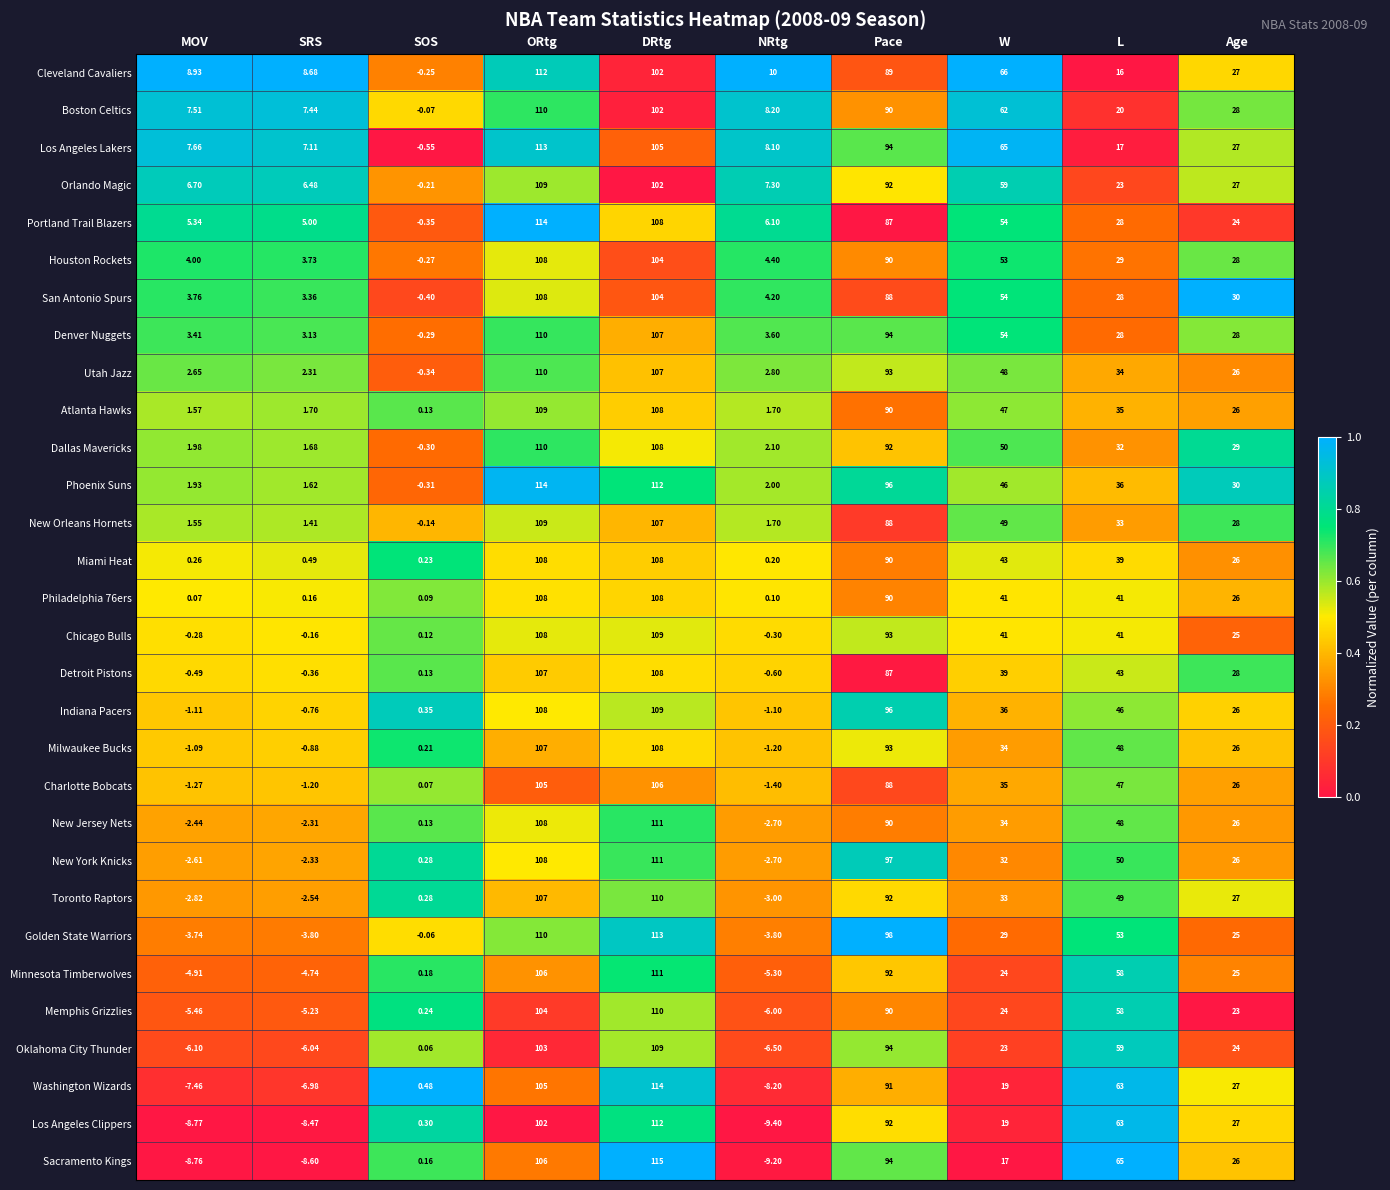

At MOV, list the series in order from smallest to largest.

Los Angeles Clippers, Sacramento Kings, Washington Wizards, Oklahoma City Thunder, Memphis Grizzlies, Minnesota Timberwolves, Golden State Warriors, Toronto Raptors, New York Knicks, New Jersey Nets, Charlotte Bobcats, Indiana Pacers, Milwaukee Bucks, Detroit Pistons, Chicago Bulls, Philadelphia 76ers, Miami Heat, New Orleans Hornets, Atlanta Hawks, Phoenix Suns, Dallas Mavericks, Utah Jazz, Denver Nuggets, San Antonio Spurs, Houston Rockets, Portland Trail Blazers, Orlando Magic, Boston Celtics, Los Angeles Lakers, Cleveland Cavaliers